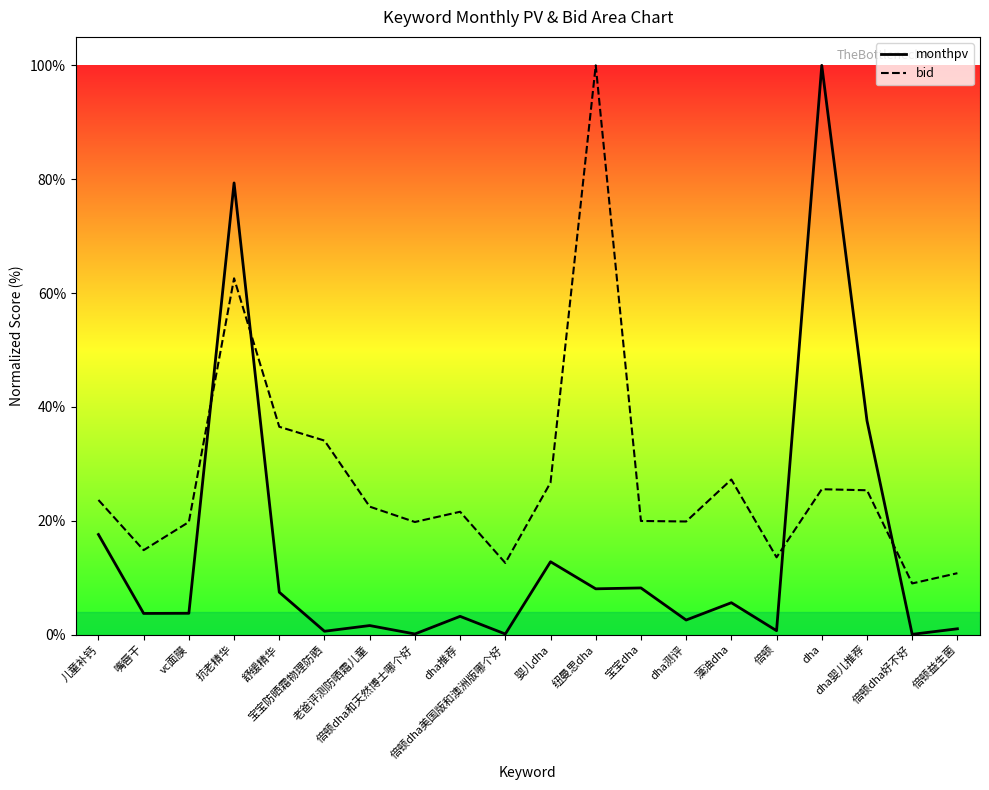

What is the average value of the monthpv series?

14.7